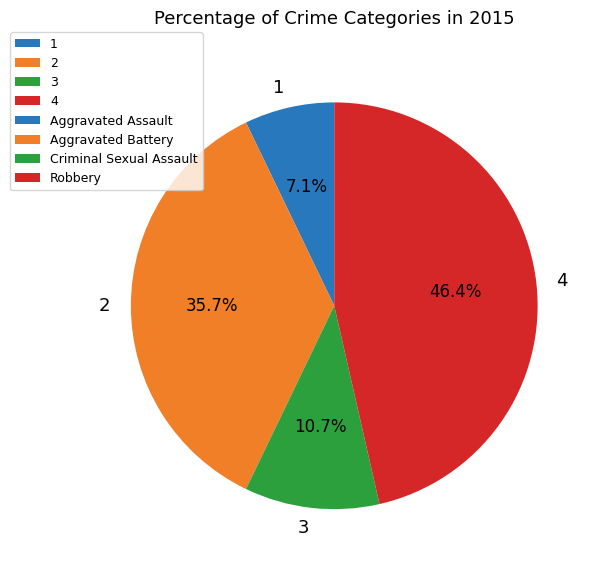

Which has a higher value, 2 or 4?

4